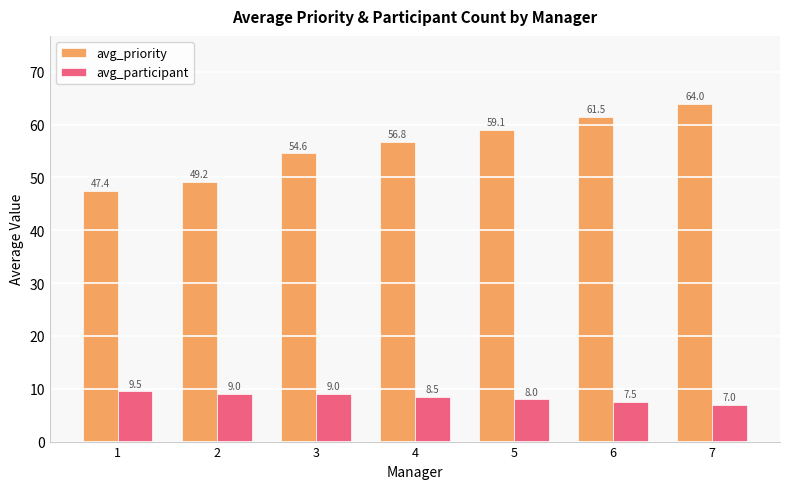

What is the sum of all avg_priority values?

392.5